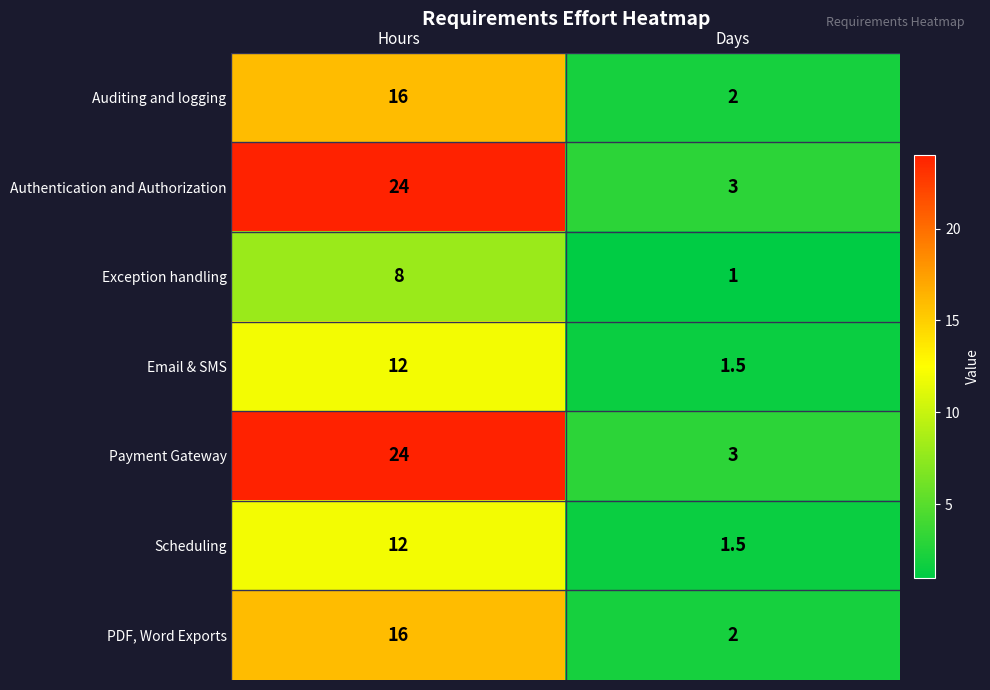

What is the total value across all series at Days?

14.0